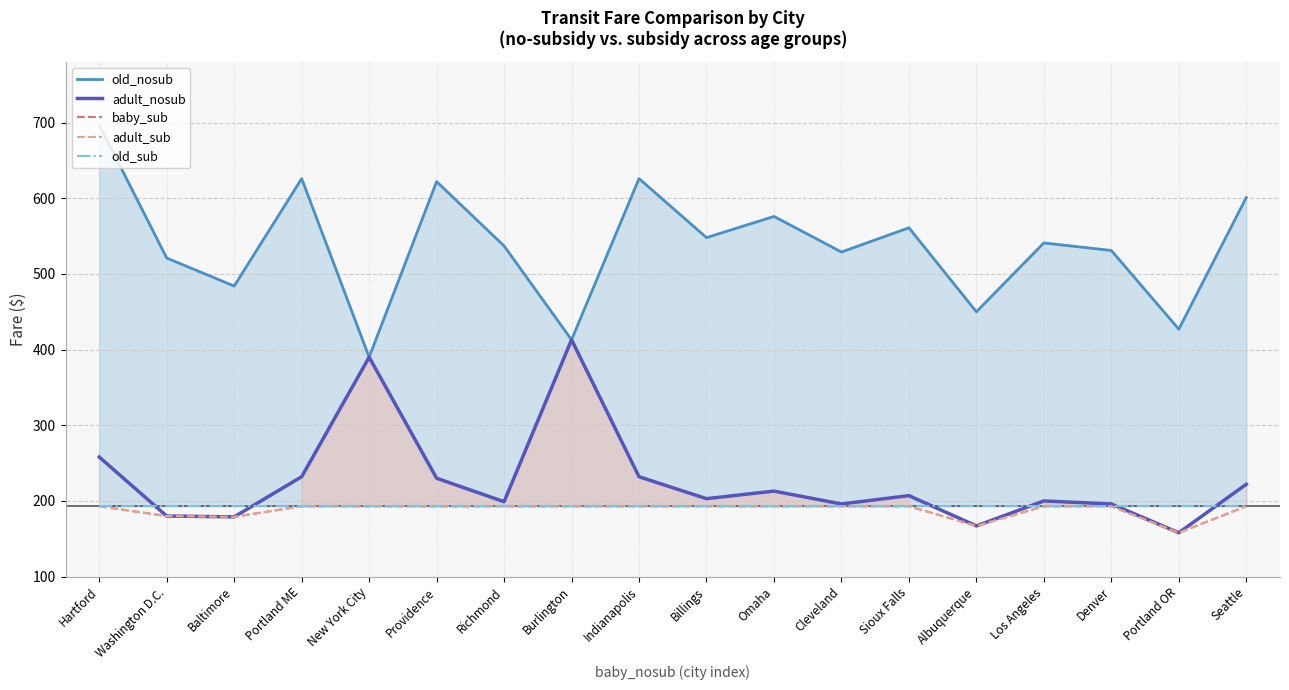

What is the value of the old_nosub point at the 6th from the left?

622